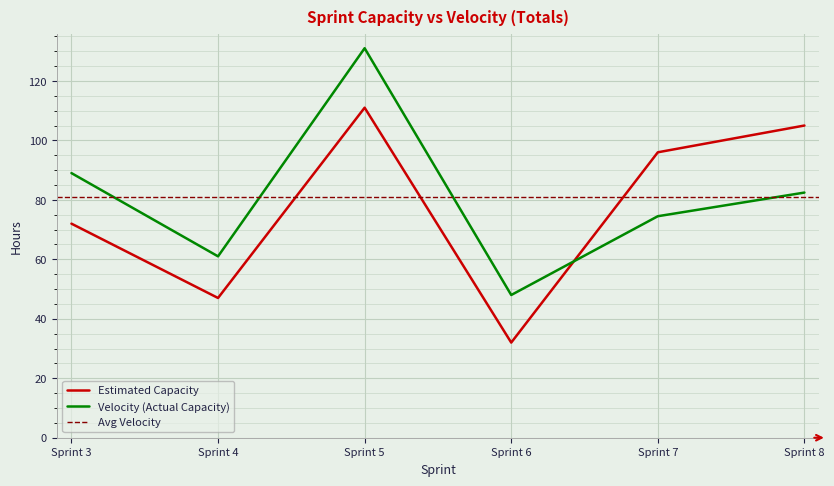

True or false: Estimated Capacity and Velocity (Actual Capacity) cross at least once.

True